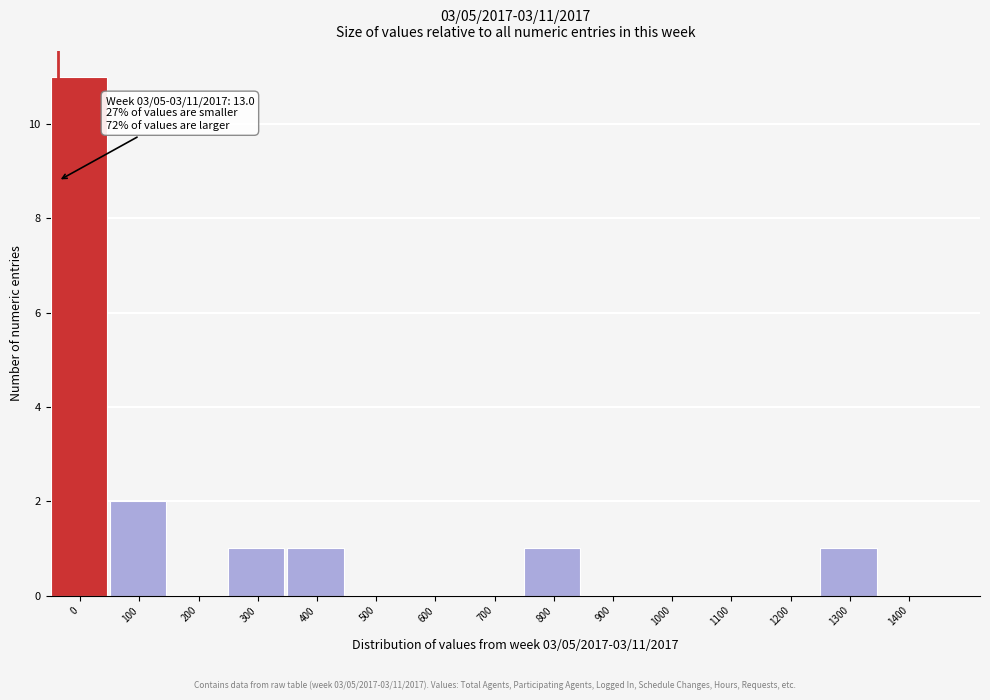

Reading left to right, transcribe all the data shown in this chart.

0=11	100=2	200=0	300=1	400=1	500=0	600=0	700=0	800=1	900=0	1000=0	1100=0	1200=0	1300=1	1400=0